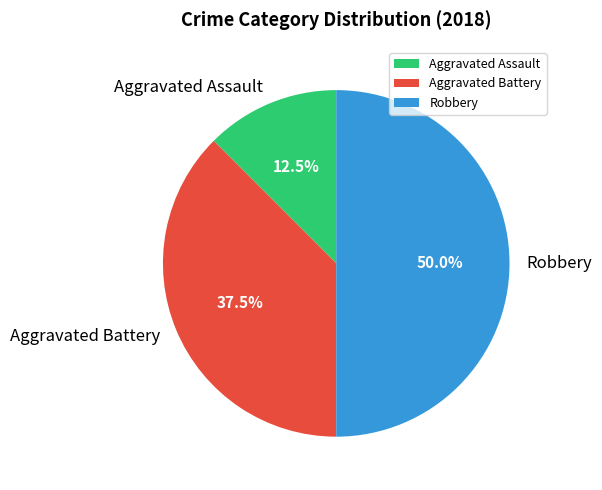

Do Robbery and Aggravated Battery together represent more than half of the pie?

Yes